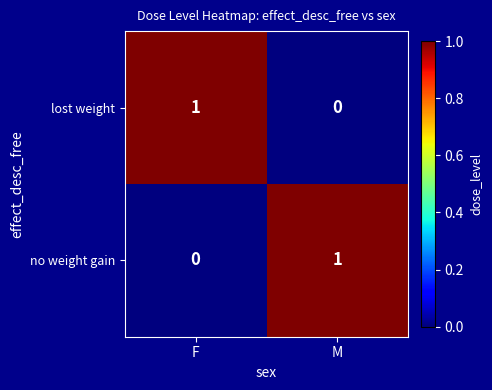

True or false: lost weight has a value of 0 at M.

True